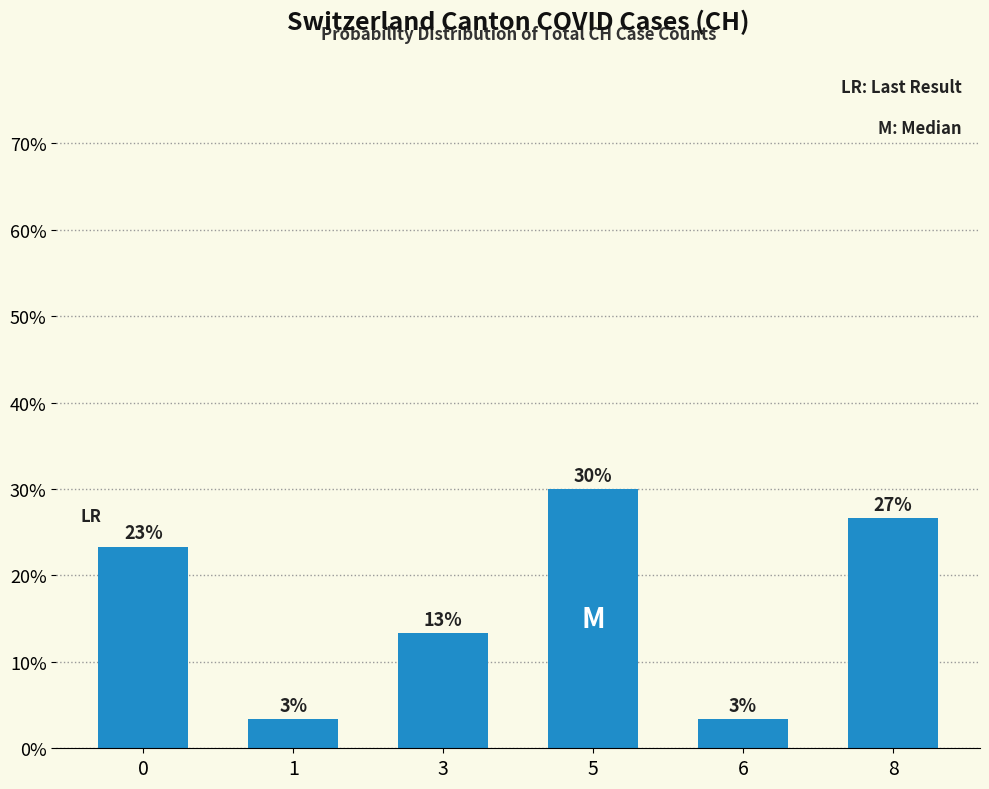

Does the chart contain any negative values?

No